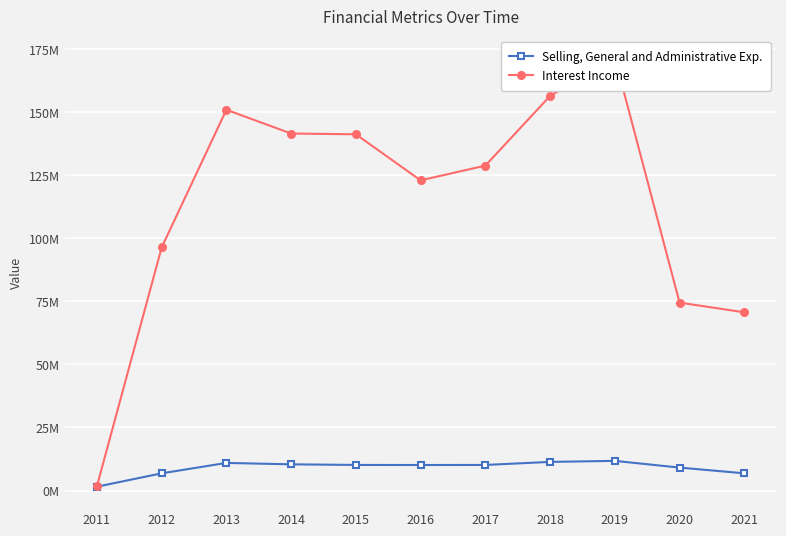

In Selling, General and Administrative Exp., how many points are higher than both neighbors (excluding endpoints)?

2